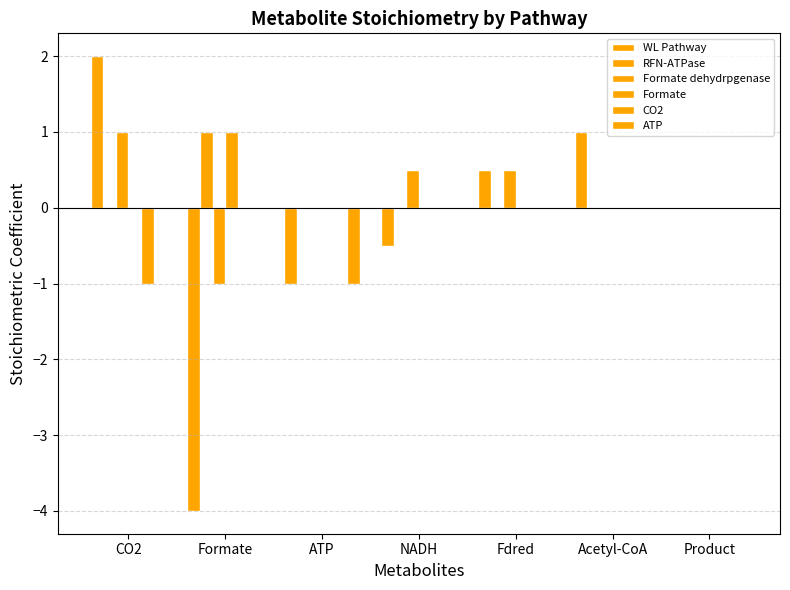

Count the RFN-ATPase values in the range 0 to 1.

7